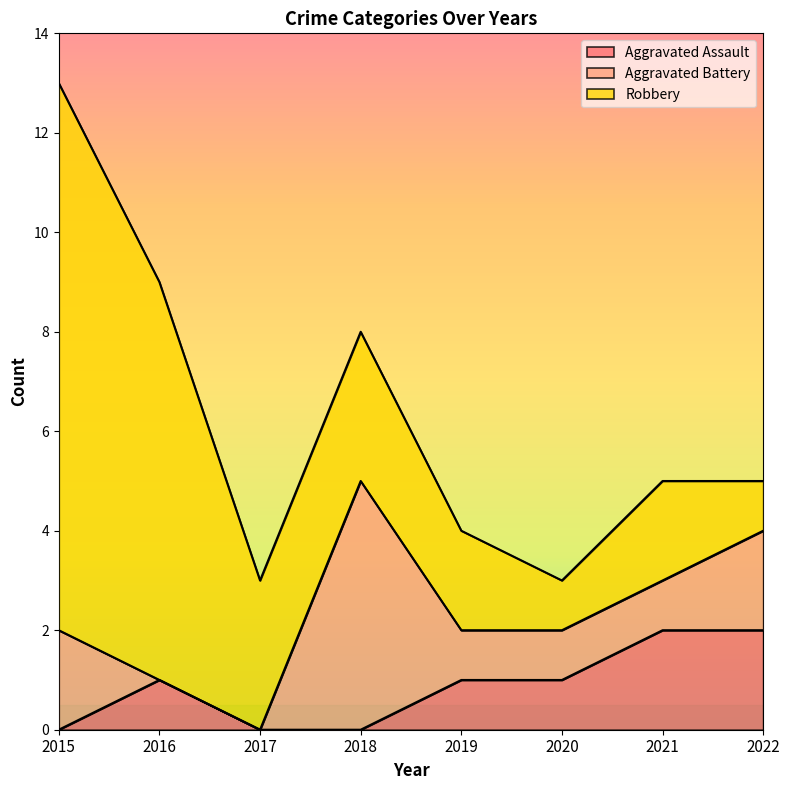

Reading left to right, transcribe all the data shown in this chart.

Aggravated Assault: 2015=0	2016=1	2017=0	2018=0	2019=1	2020=1	2021=2	2022=2
Aggravated Battery: 2015=2	2016=0	2017=0	2018=5	2019=1	2020=1	2021=1	2022=2
Robbery: 2015=11	2016=8	2017=3	2018=3	2019=2	2020=1	2021=2	2022=1